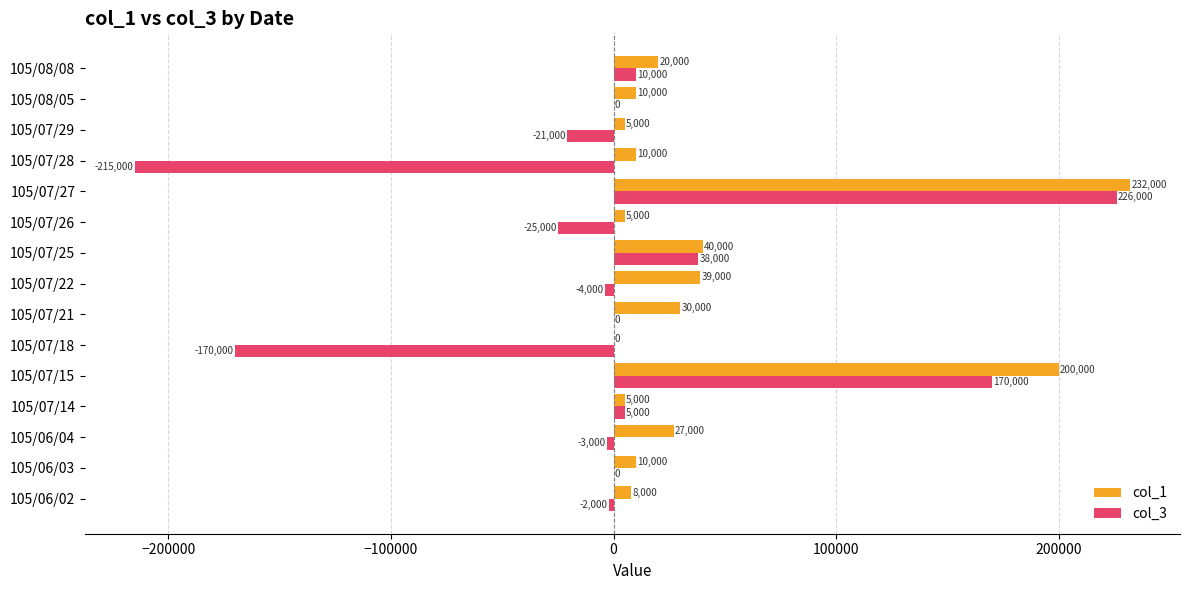

Is the value of col_3 at 105/07/21 greater than the value of col_1 at 105/06/02?

No